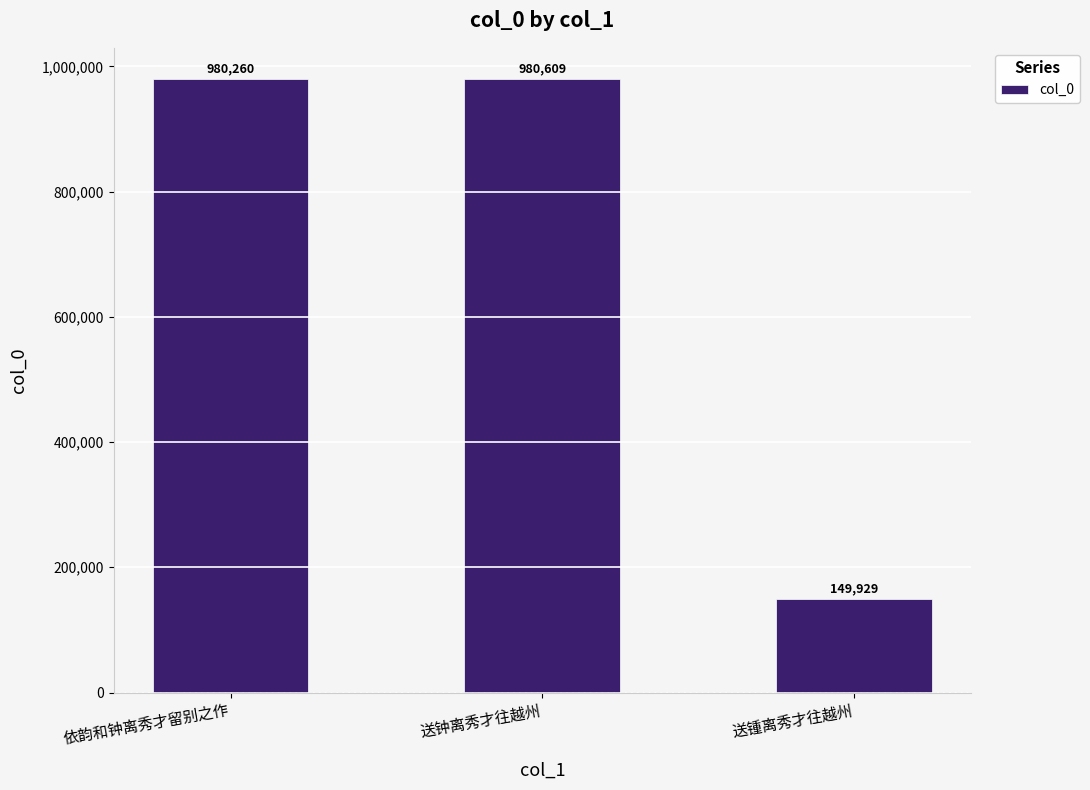

Are the bars grouped side by side (vs. stacked)?

No